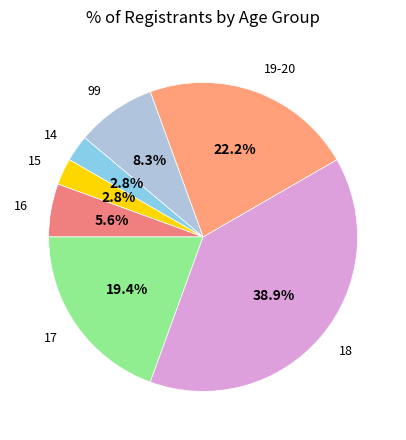

To the nearest percent, what is the average slice percentage?

14%